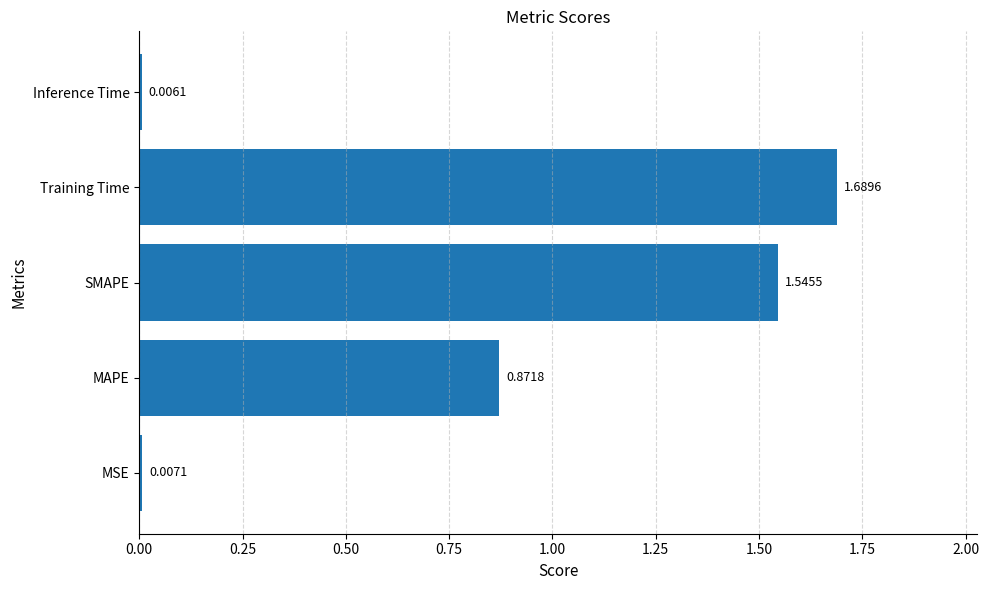

Where is the data nearest to the value 0?

Inference Time